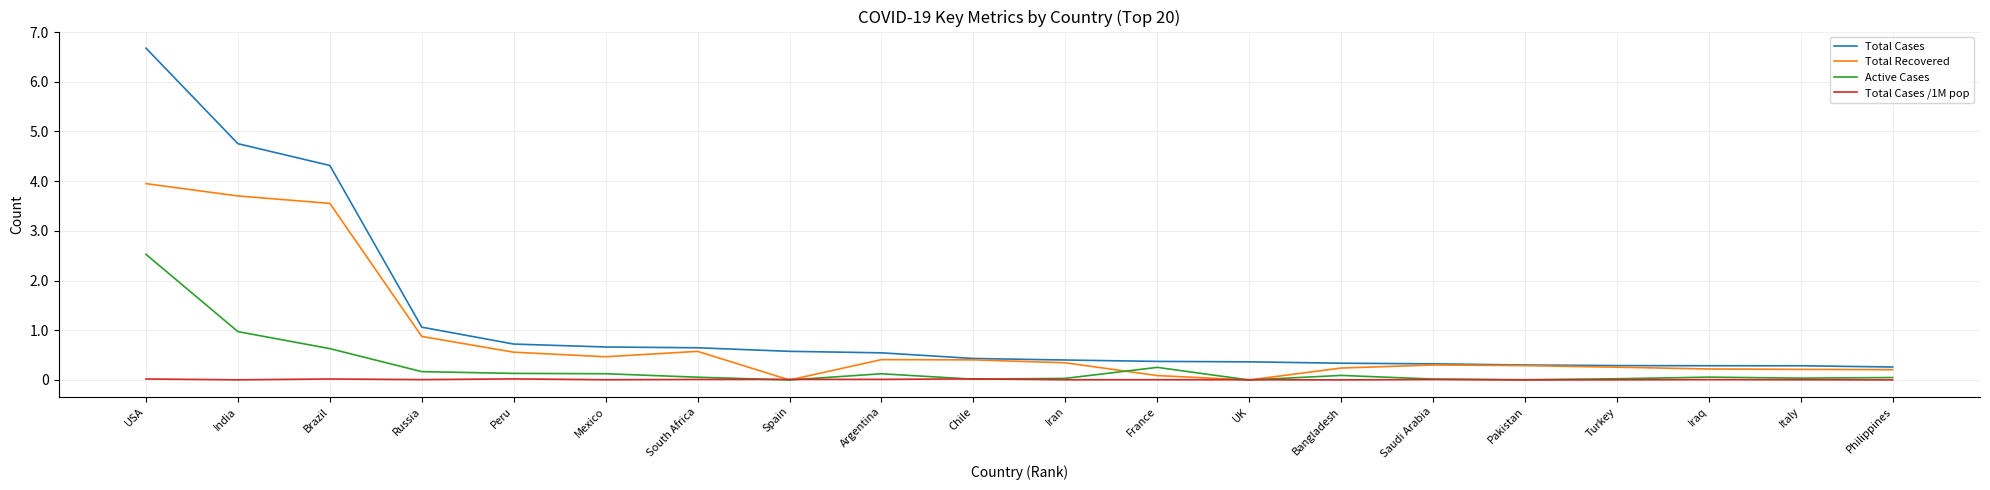

At which label does Total Cases reach its peak?

USA